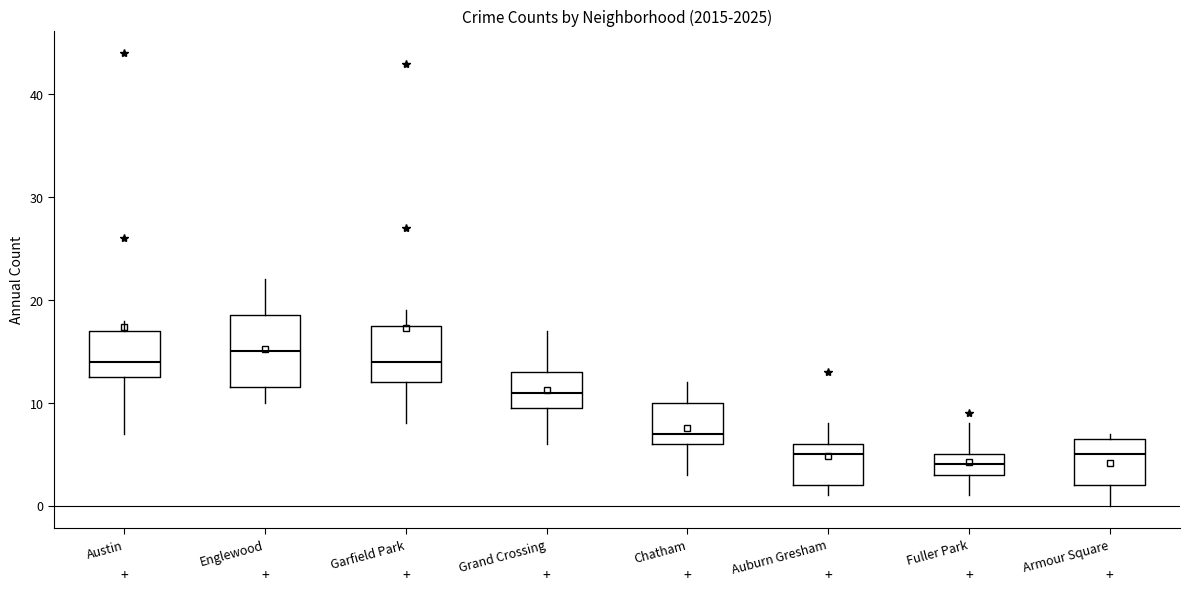

Where is the lower edge of the box for Armour Square on the y-axis? The values are not printed on the chart, so give them approximately, as read against the axis.

2